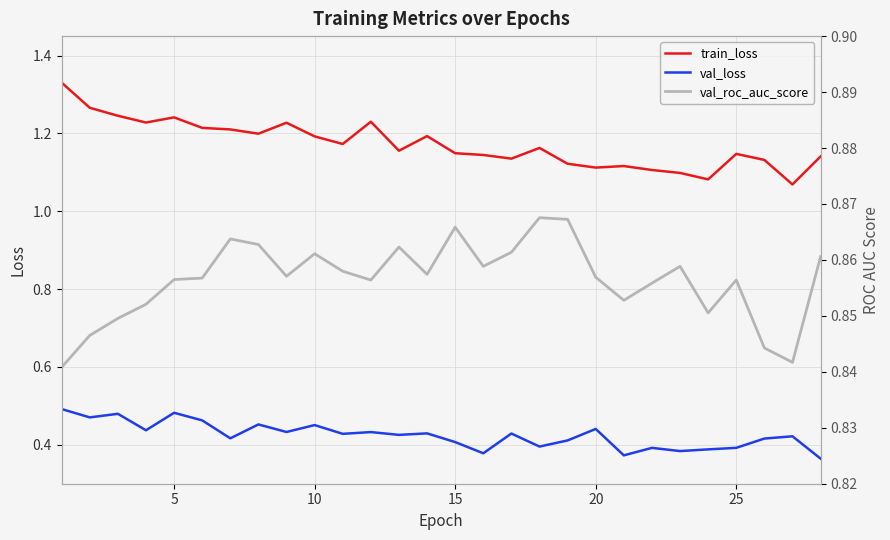

True or false: val_loss and train_loss cross at least once.

False